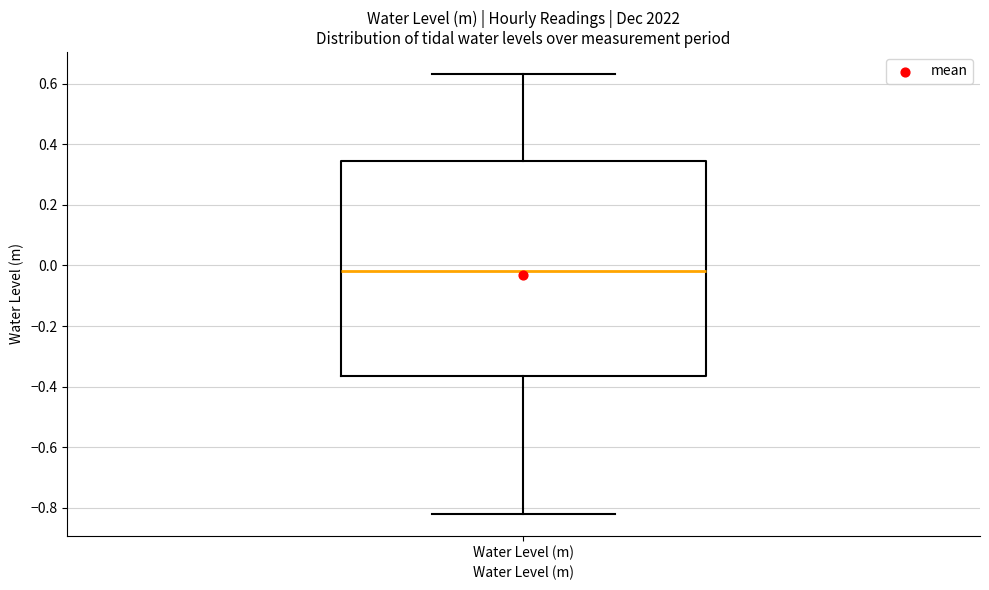

Transcribe this box plot: give where the median line is, the range the box spans, and where the two whiskers end, as read against the y-axis. The values are not printed on the chart, so give them approximately, as read against the axis.

median -0.02, box -0.36 to 0.34, whiskers -0.82 to 0.64